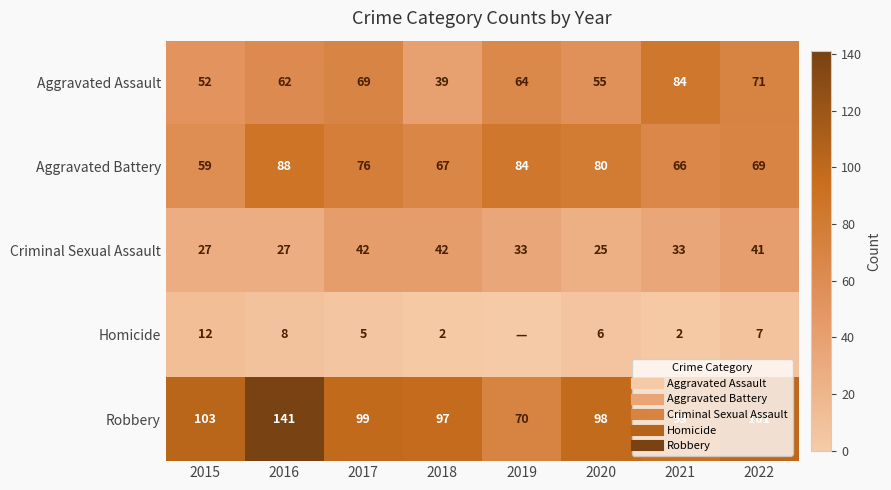

What value does the Aggravated Assault series have at 2019?

64